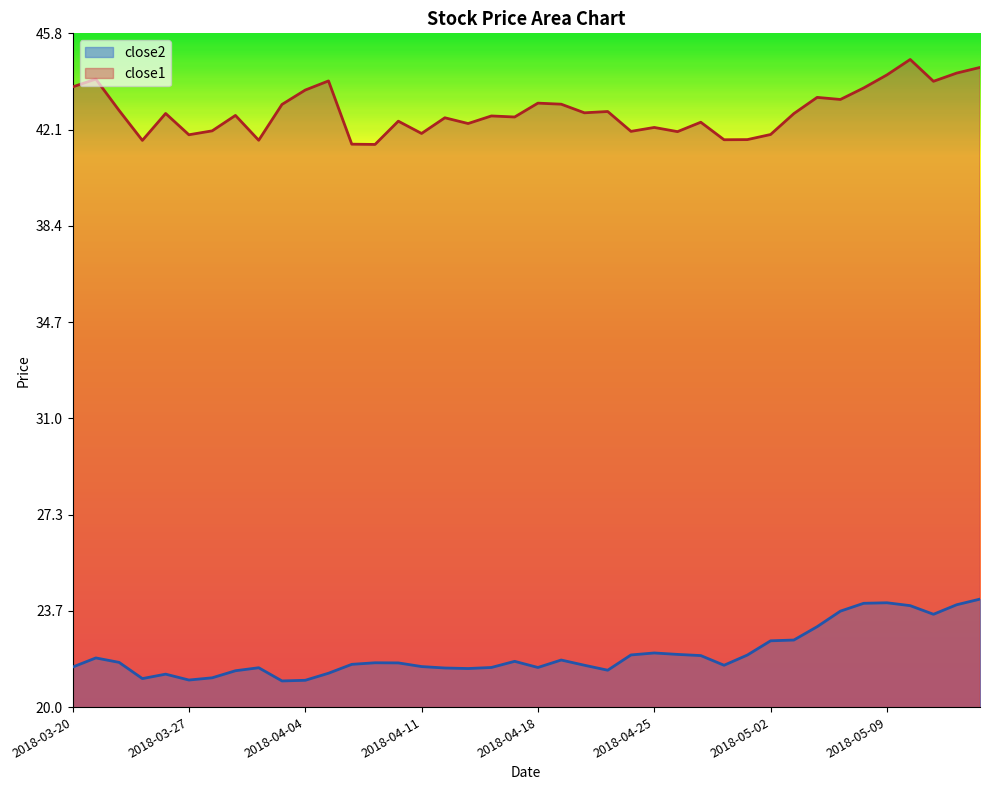

Reading left to right, what are all the values shown in this chart?

close2: 21.5	21.9	21.7	21.1	21.2	21.0	21.1	21.4	21.5	21.0	21.0	21.3	21.6	21.7	21.7	21.5	21.5	21.5	21.5	21.7	21.5	21.8	21.6	21.4	22.0	22.1	22.0	22.0	21.6	22.0	22.5	22.6	23.1	23.7	24.0	24.0	23.9	23.5	23.9	24.1
close1: 43.7	44.0	42.8	41.7	42.7	41.9	42.0	42.6	41.7	43.0	43.6	43.9	41.5	41.5	42.4	41.9	42.5	42.3	42.6	42.6	43.1	43.0	42.7	42.8	42.0	42.2	42.0	42.4	41.7	41.7	41.9	42.7	43.3	43.2	43.7	44.2	44.8	43.9	44.2	44.5